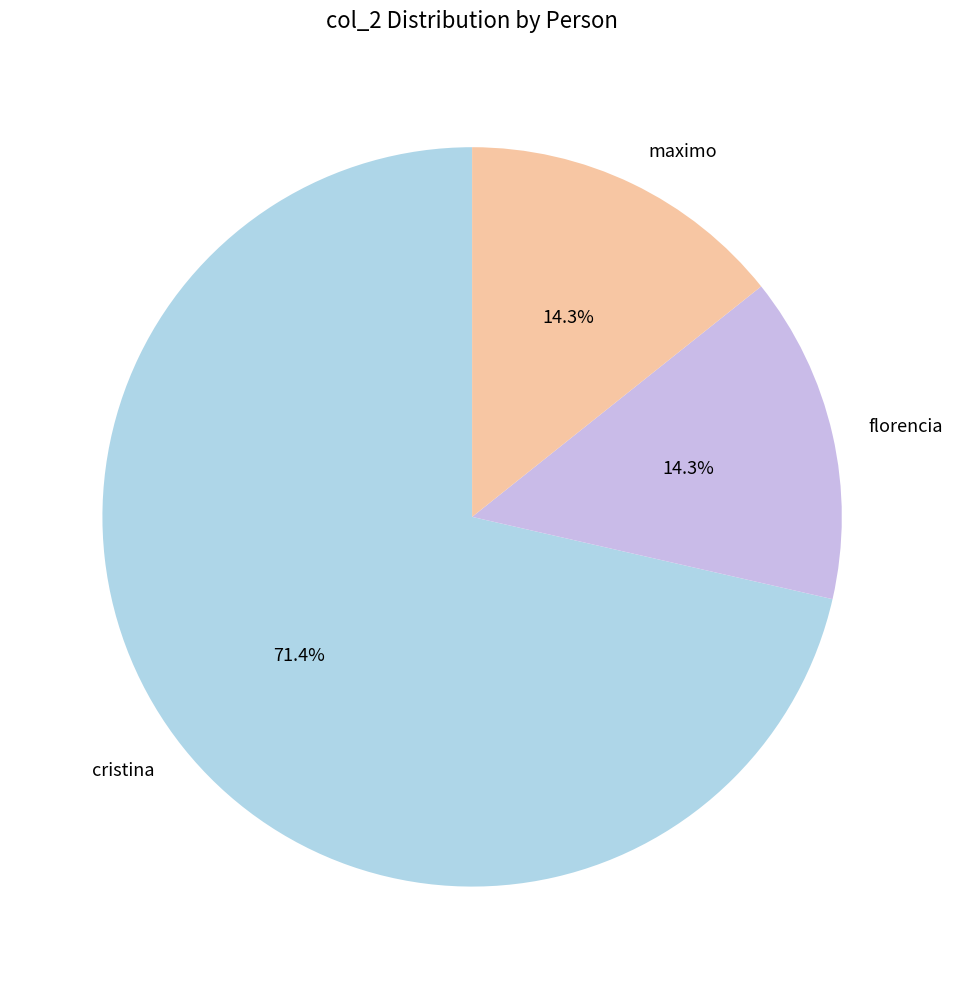

Is cristina the majority of the pie?

Yes